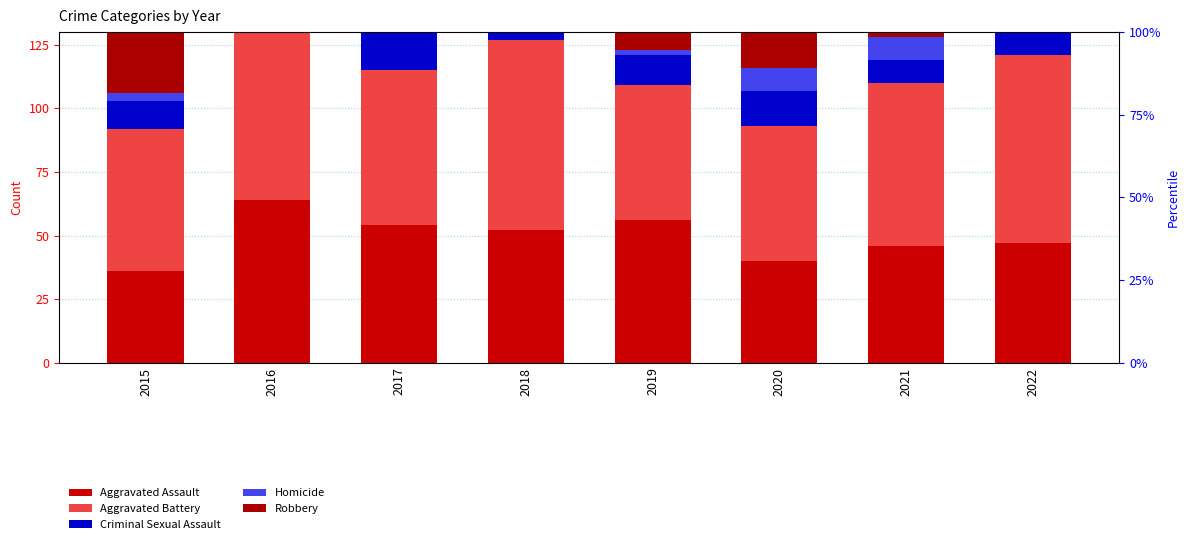

List the series in order of their peak value, lowest first.

Homicide, Criminal Sexual Assault, Aggravated Assault, Aggravated Battery, Robbery